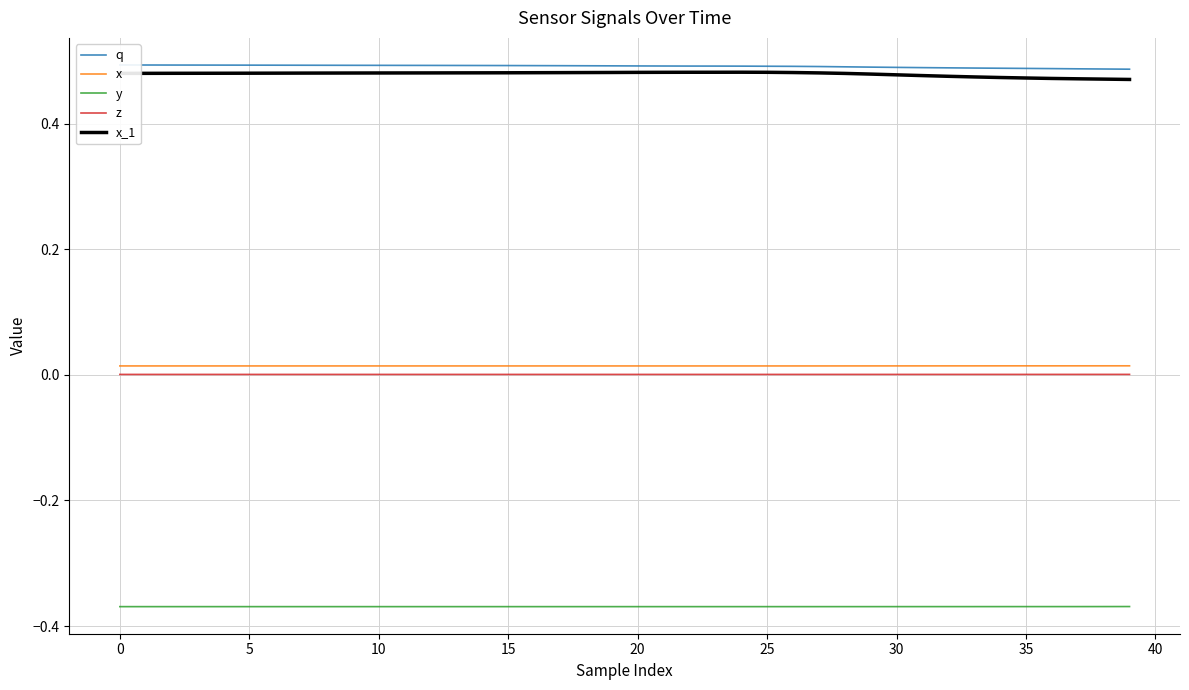

Is it true that y equals -0.6 at 15?

False